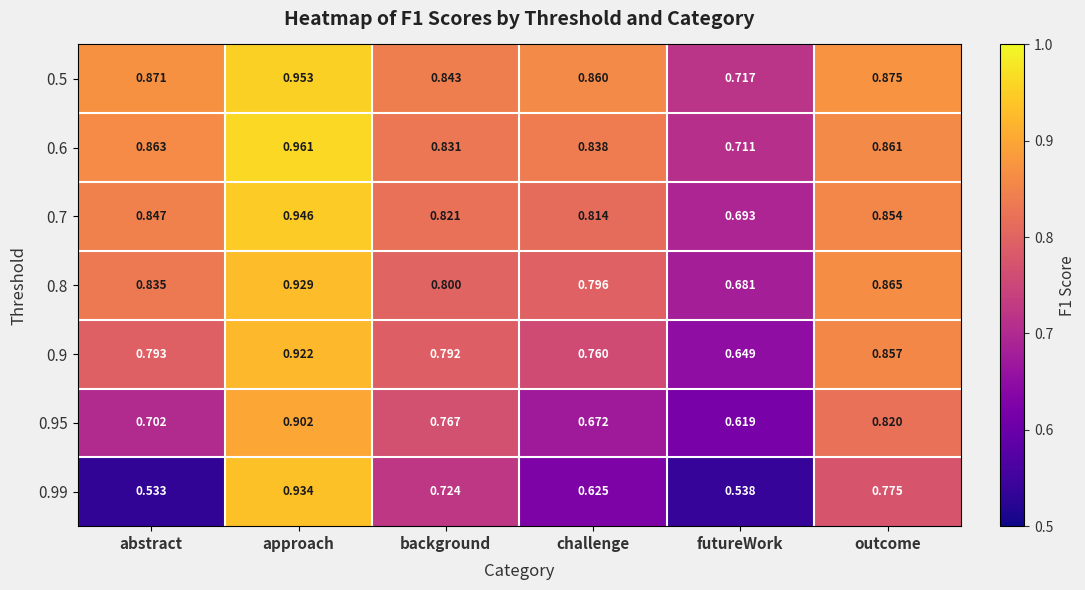

At which category is the sum across all series the highest?

approach